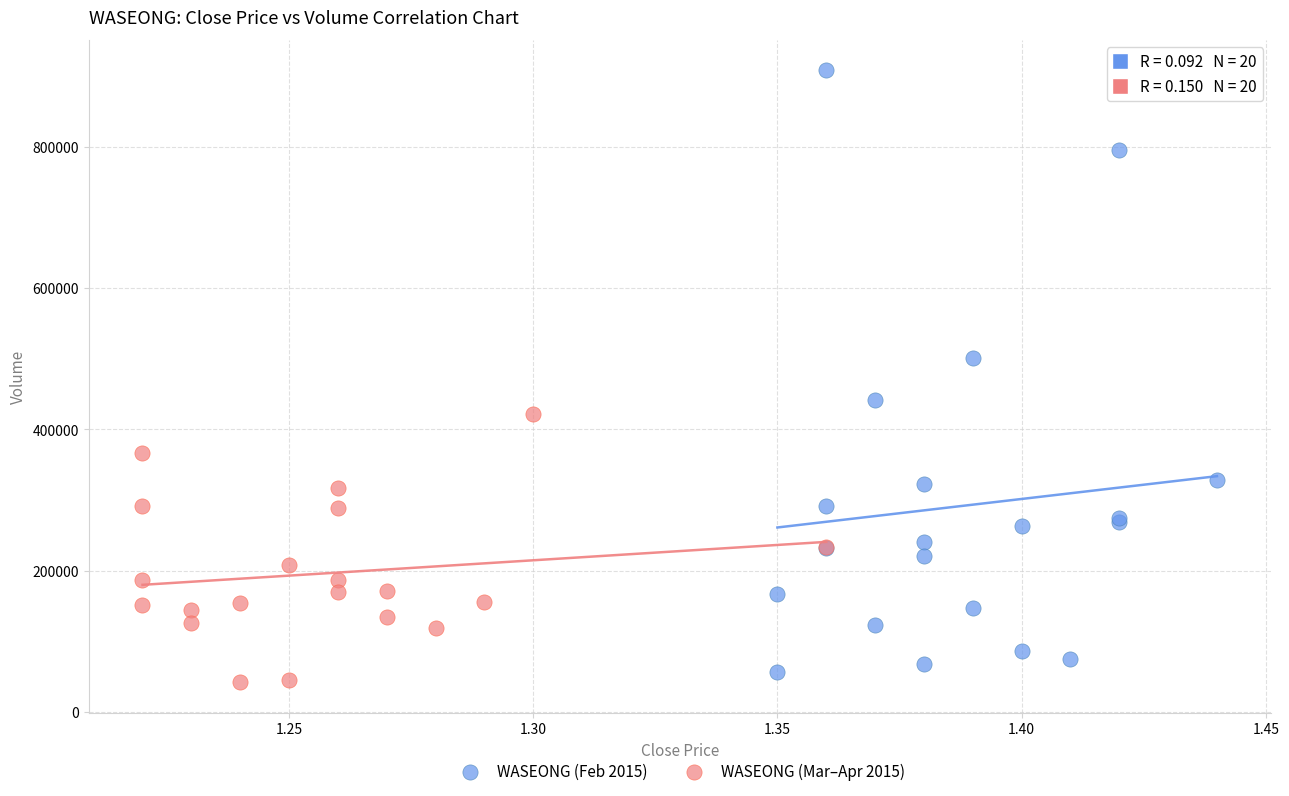

What are all the series names shown in the legend?

WASEONG (Feb 2015), WASEONG (Mar–Apr 2015)